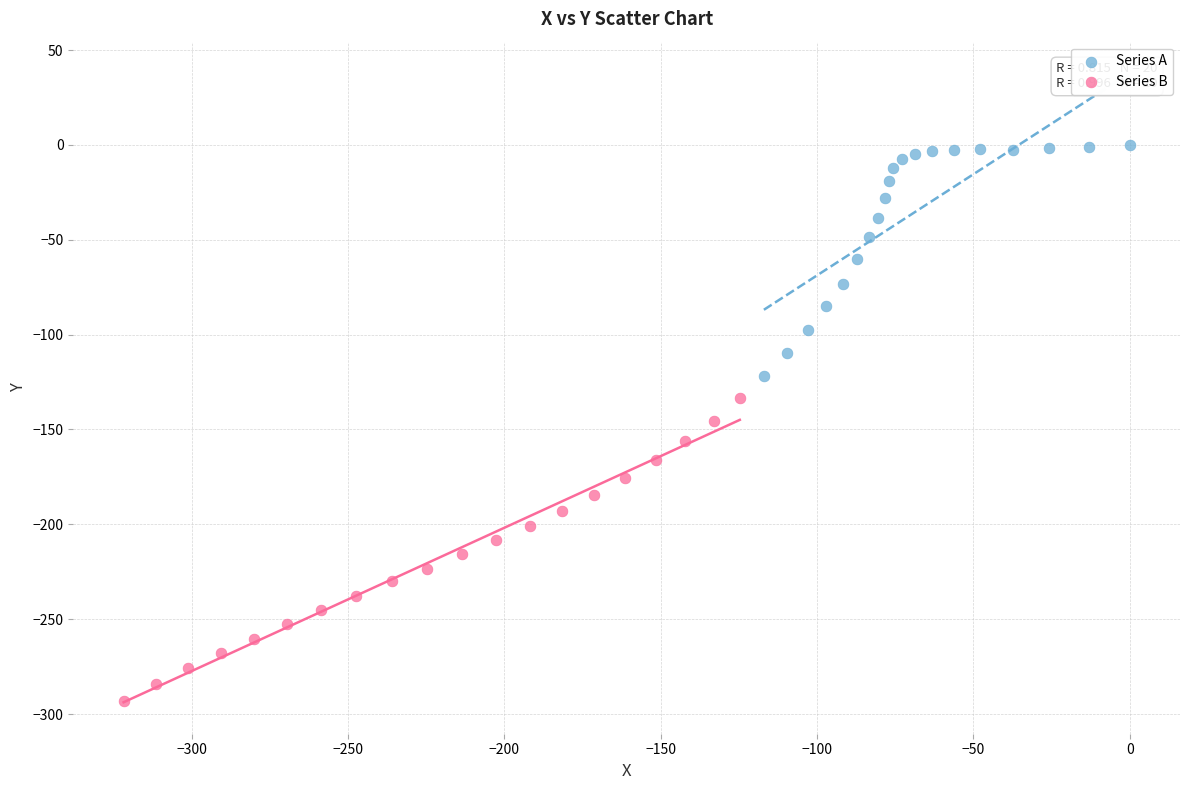

Which series reaches the maximum Y coordinate?

Series A